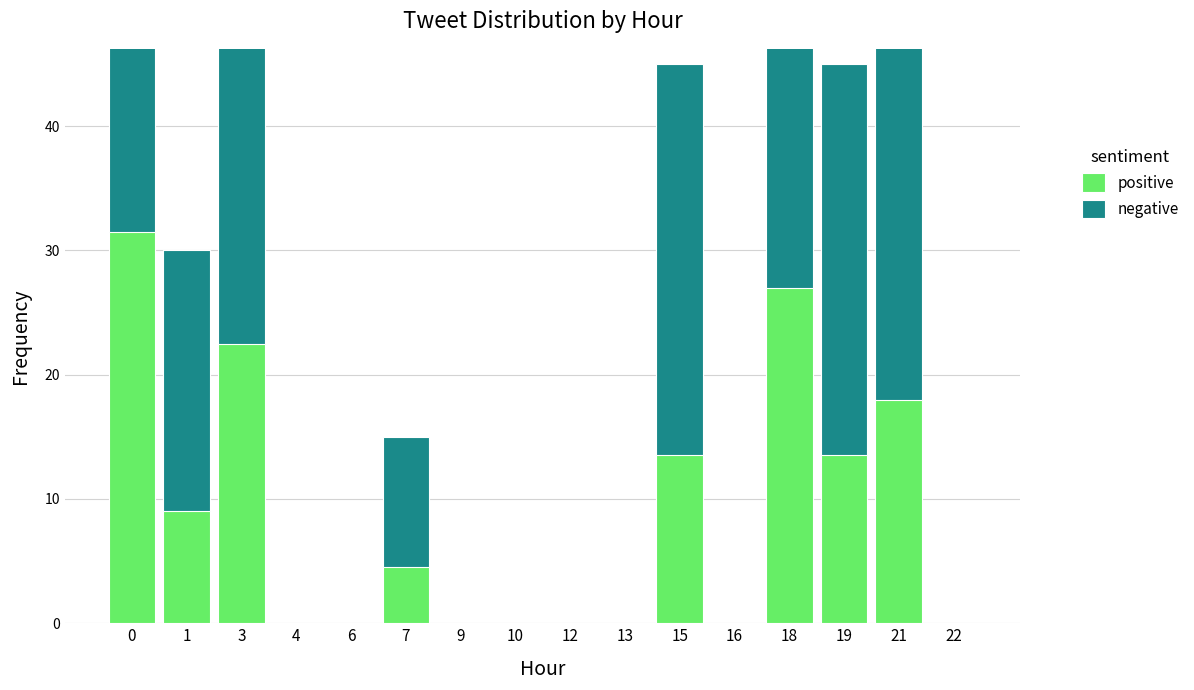

Which series changed the most between 4 and 22?

positive